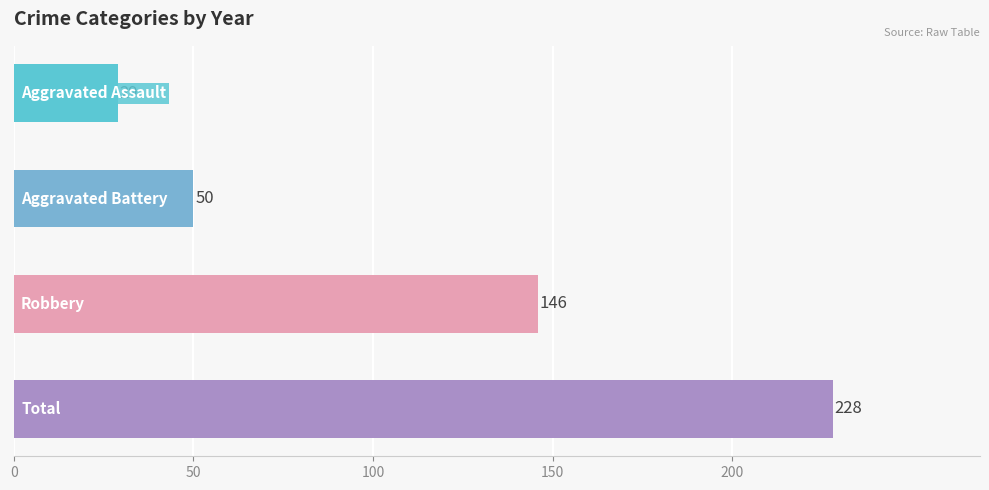

Count the values in the range 50 to 228.

3